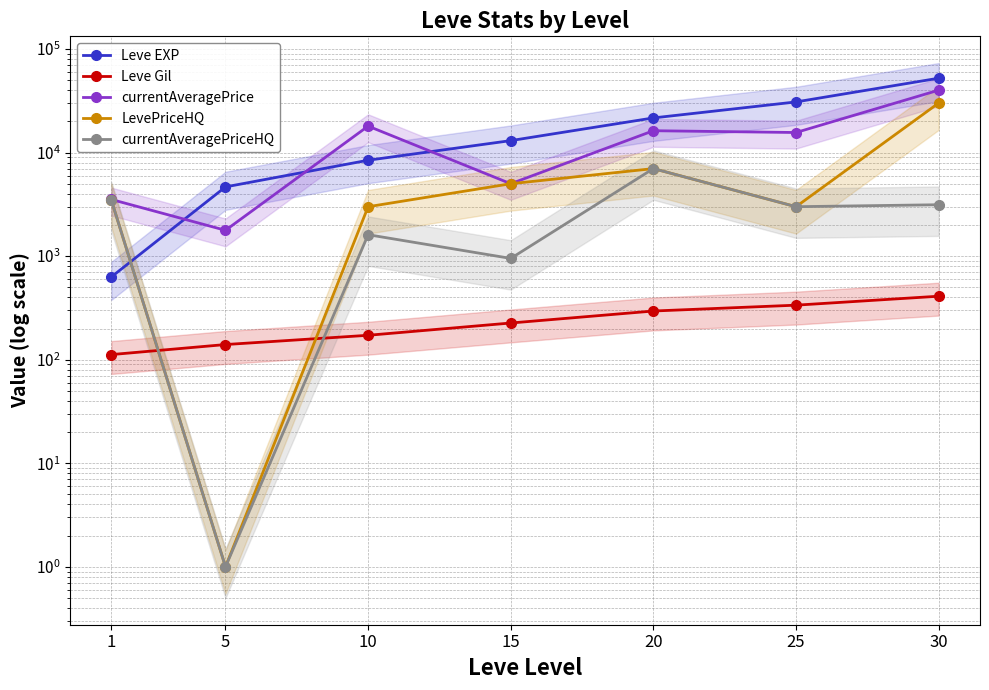

List the series in order of their peak value, highest first.

Leve EXP, currentAveragePrice, LevePriceHQ, currentAveragePriceHQ, Leve Gil